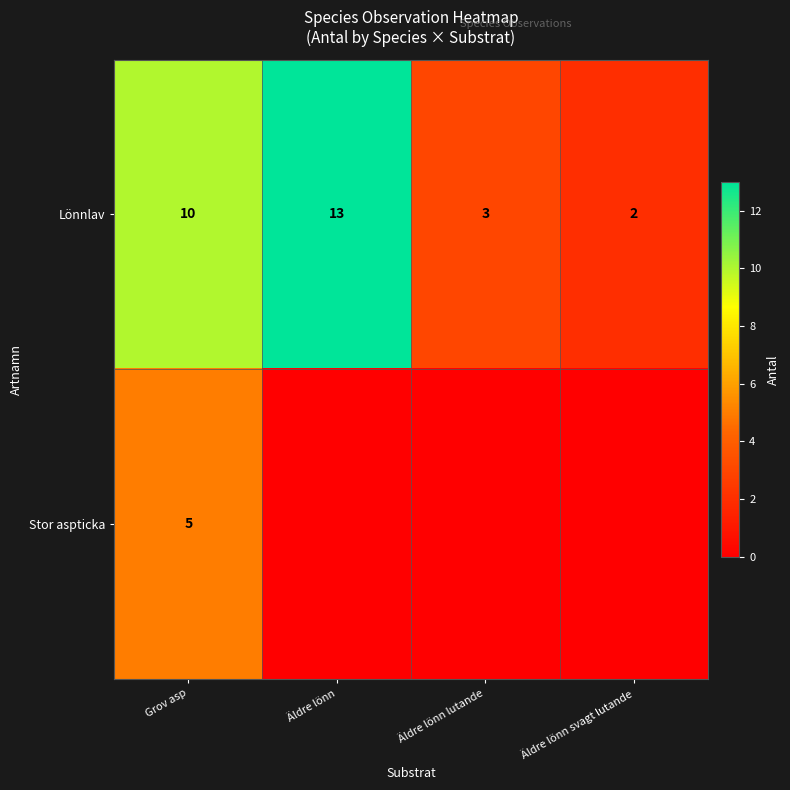

Which category has the highest value in the Lönnlav series?

Äldre lönn